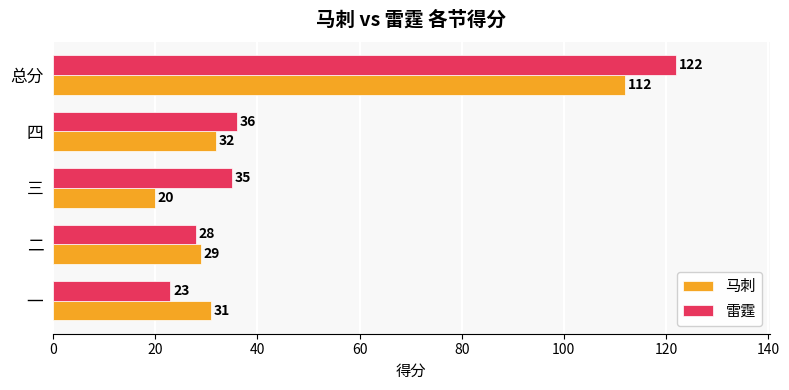

At which label does 马刺 reach its minimum?

三